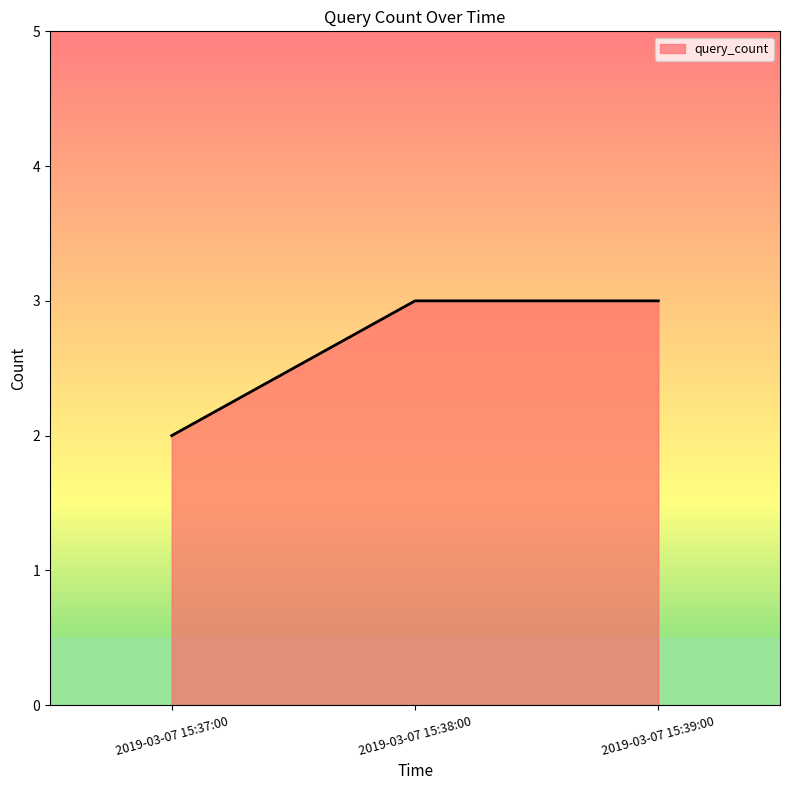

What position from the right is 2019-03-07 15:37:00?

3